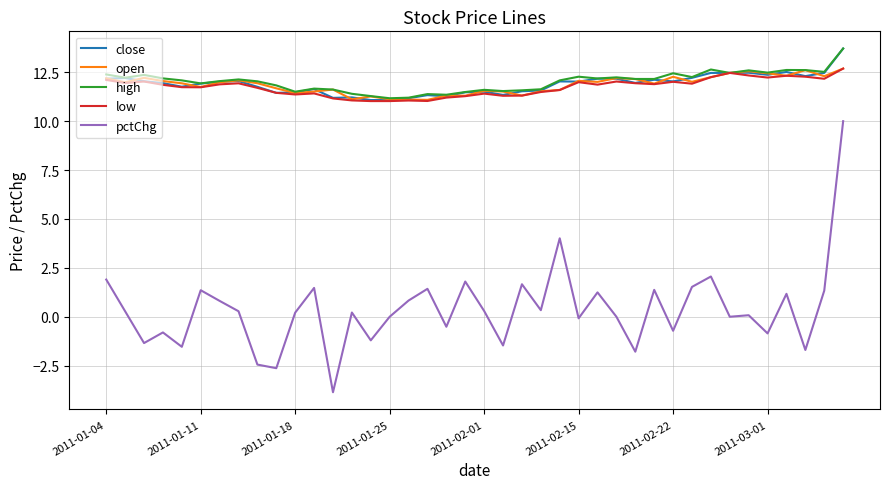

What is the greatest value displayed?

13.7